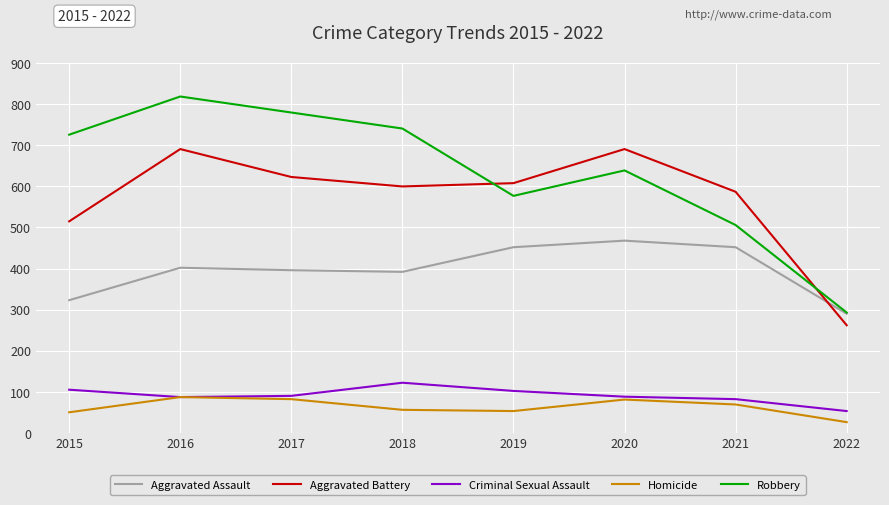

True or false: Homicide and Aggravated Battery intersect in this chart.

False